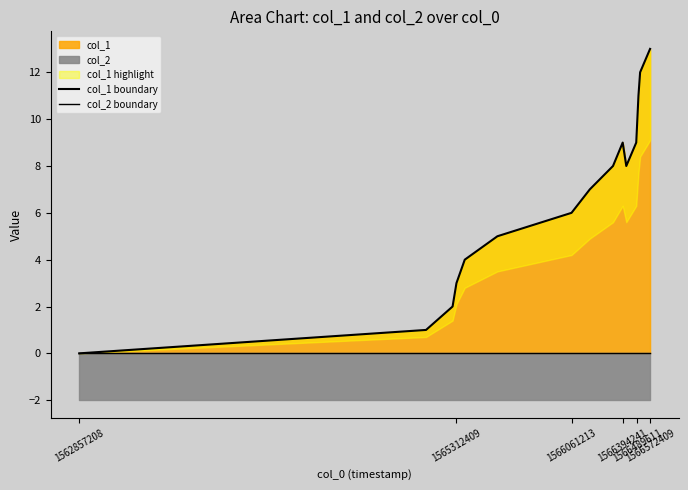

What position from the right is 1566061213?

10